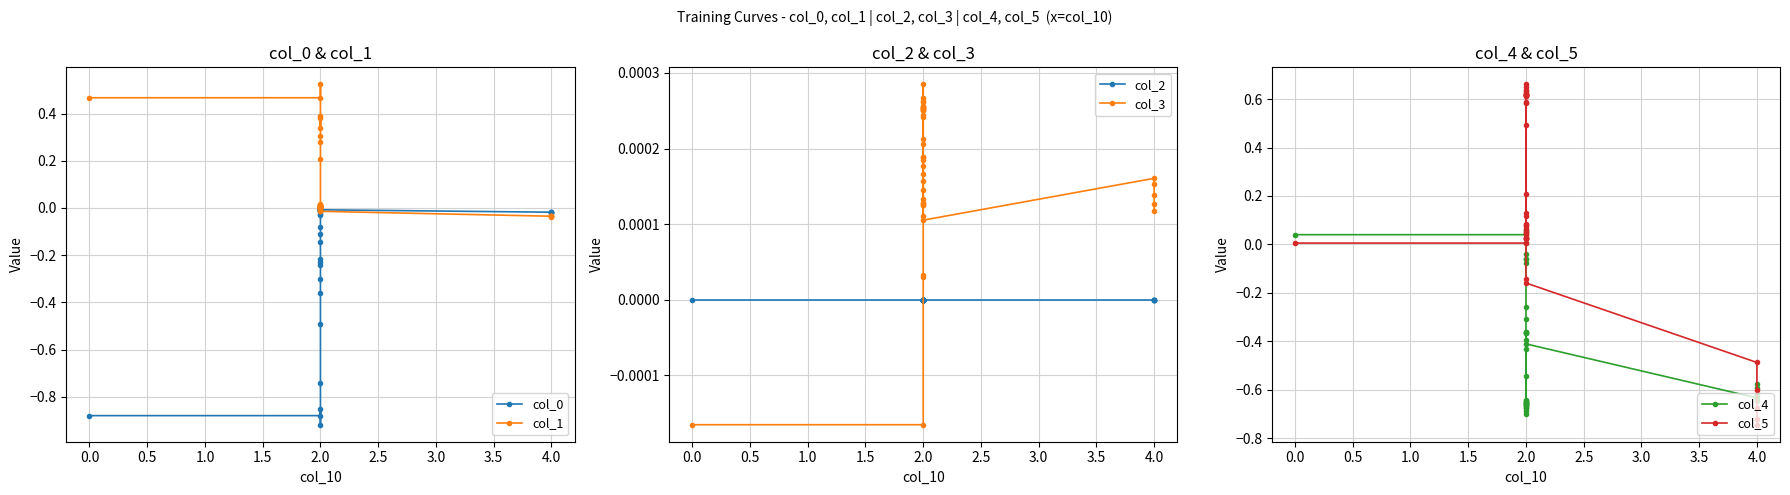

What is the smallest value displayed?

-0.9